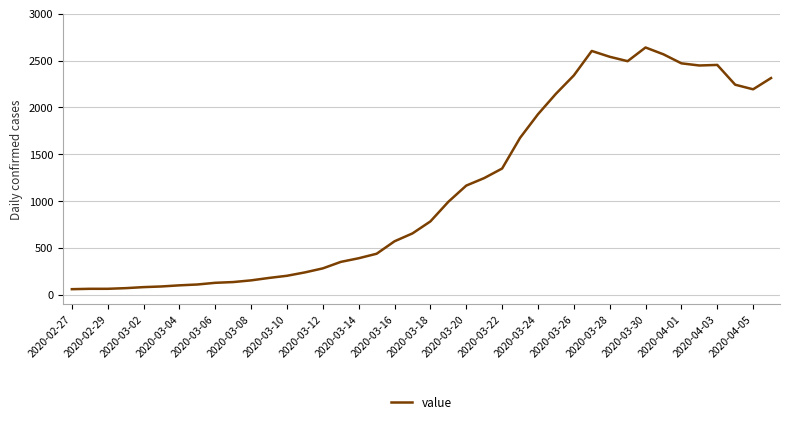

What is the maximum value shown in the chart?

2639